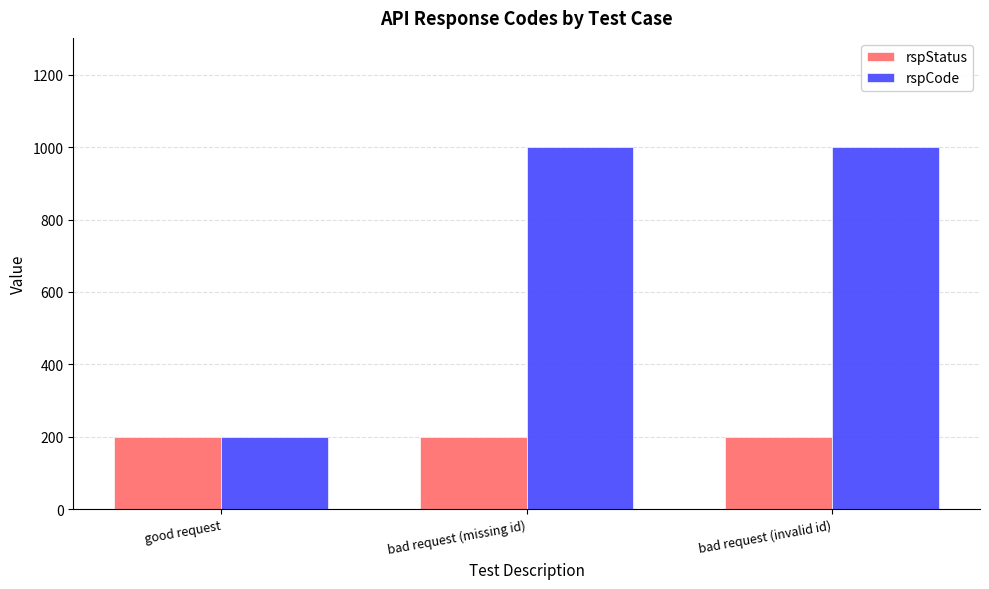

What is the label of the 2nd bar from the right?

bad request (missing id)